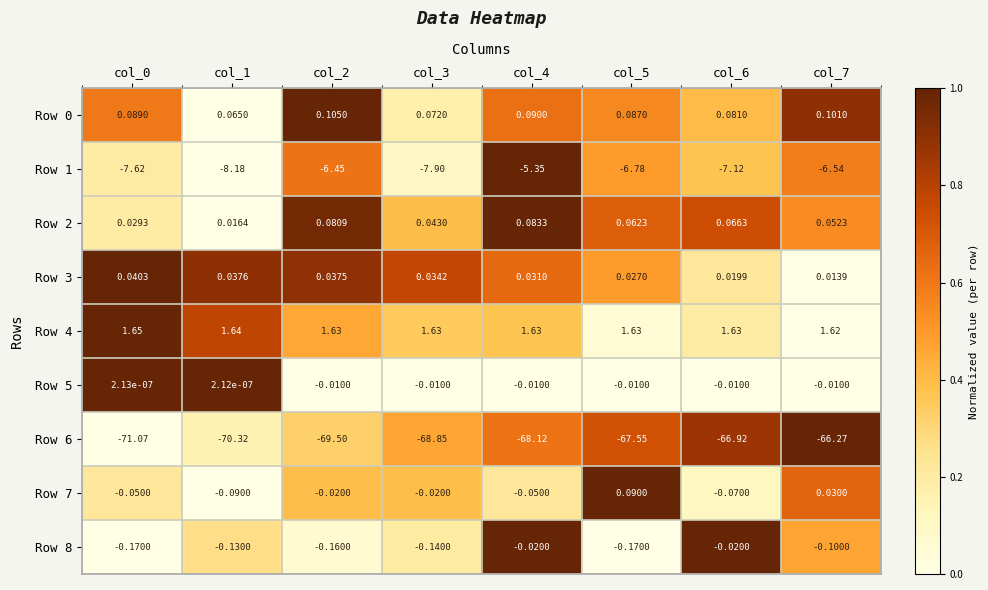

Is the value of Row 5 at col_6 greater than the value of Row 1 at col_0?

Yes